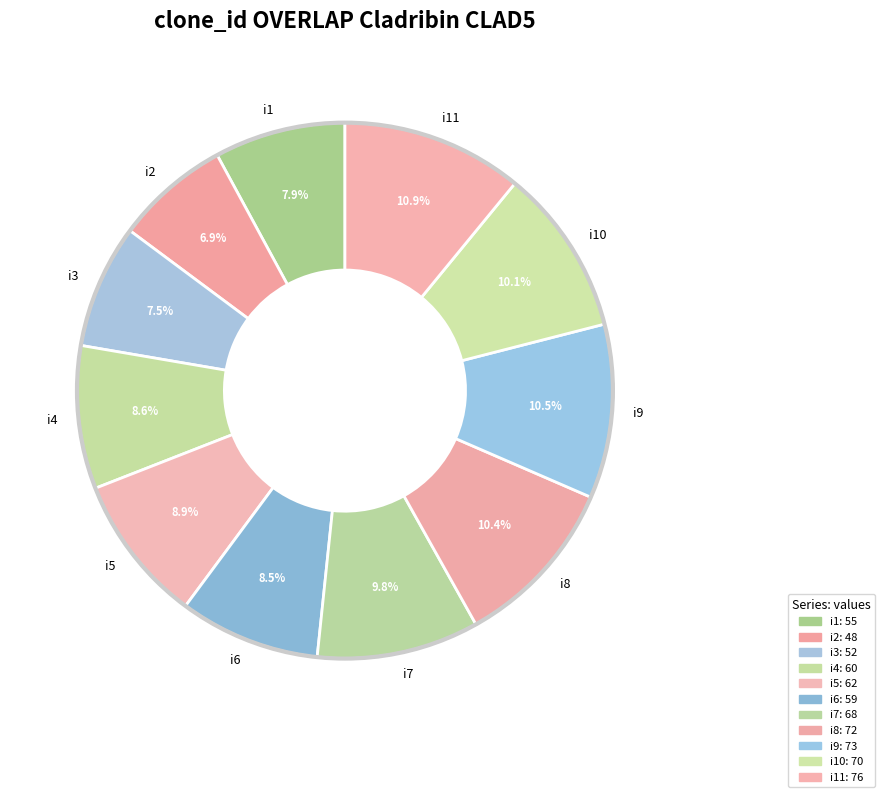

Which slice is the smallest?

i2